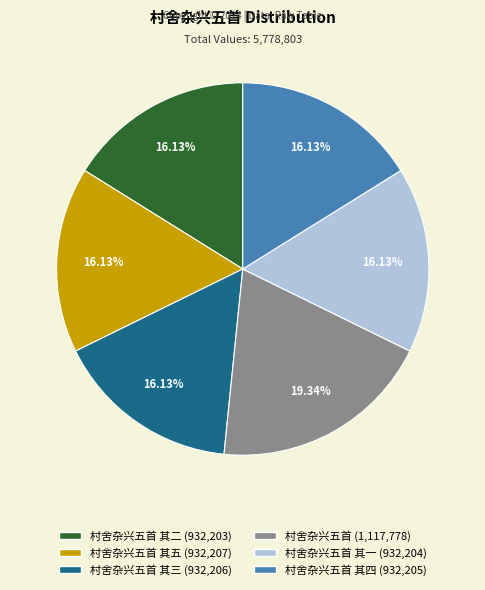

Does any single category account for the majority?

No